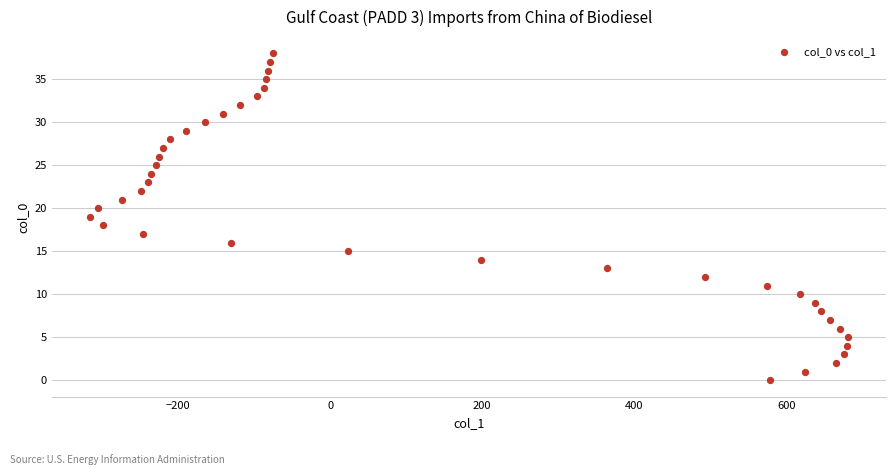

What is the range of Y values (max minus min)?

38